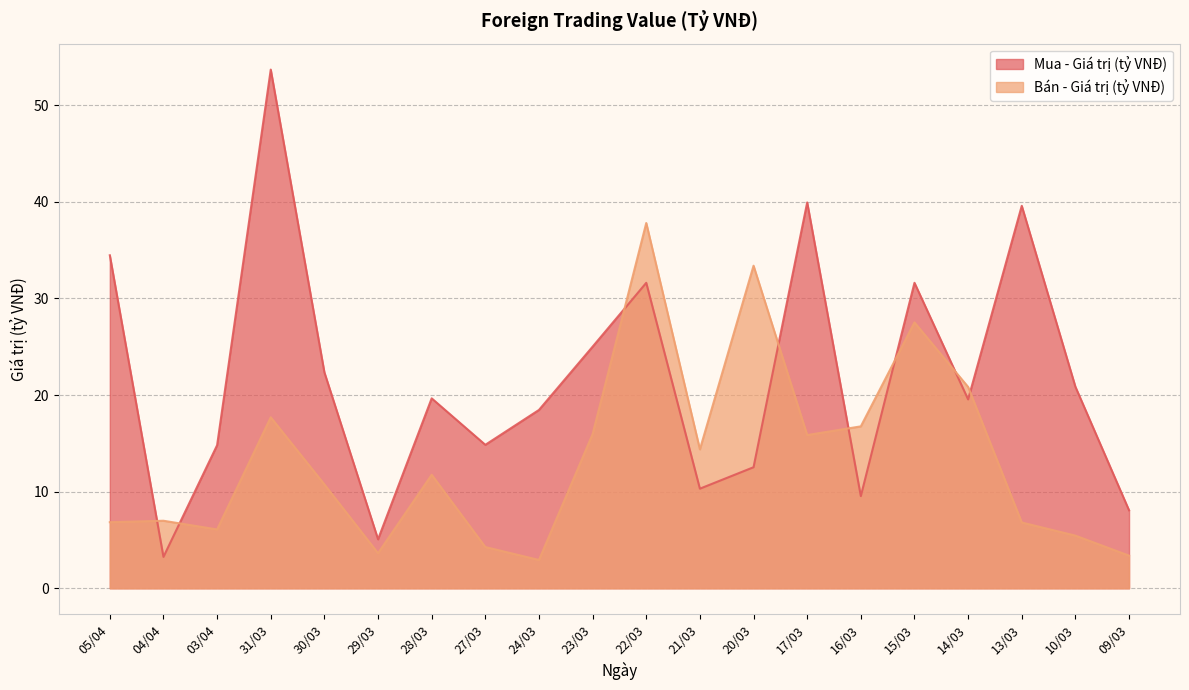

After their last crossing, which series has the higher values: Mua - Giá trị (tỷ VNĐ) or Bán - Giá trị (tỷ VNĐ)?

Mua - Giá trị (tỷ VNĐ)